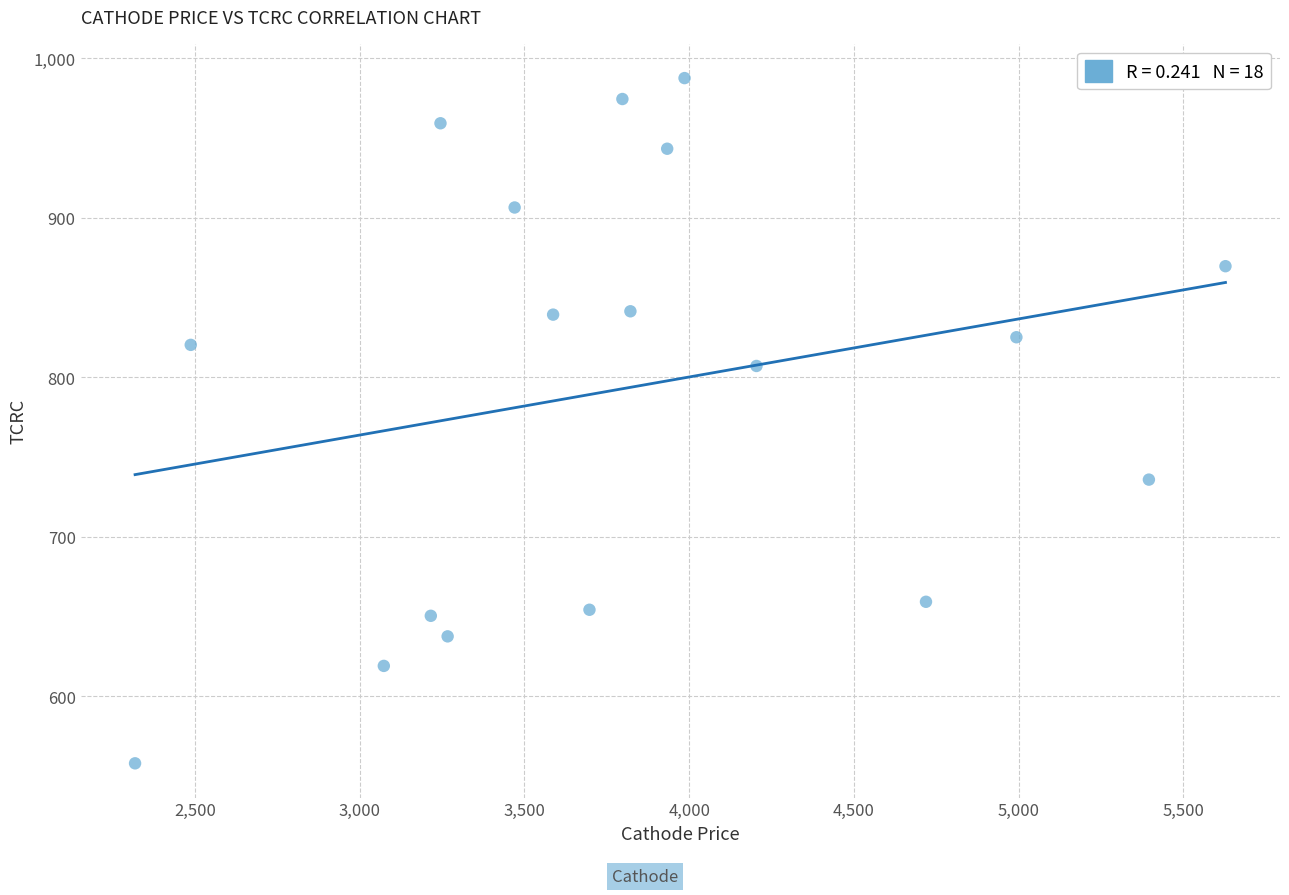

What is the range of Y values (max minus min)?

429.5